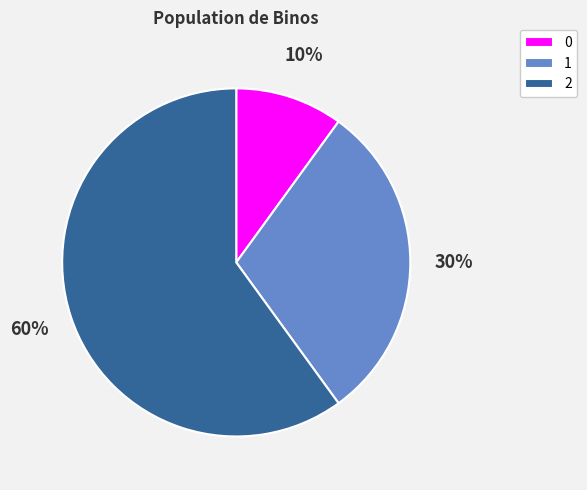

Approximately how many times larger is the value at 0 compared to 2?

0.2